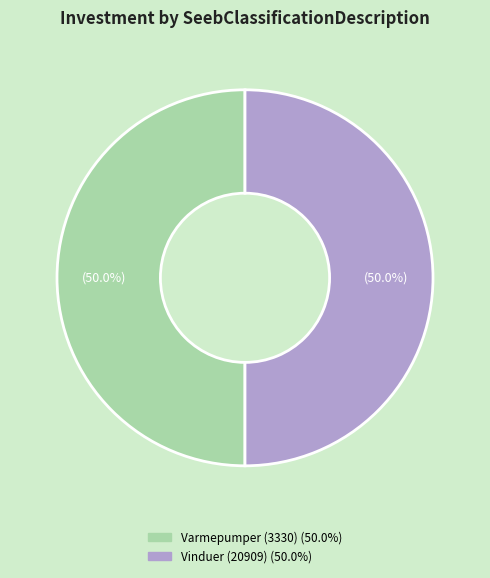

Count the number of slices in the pie.

2